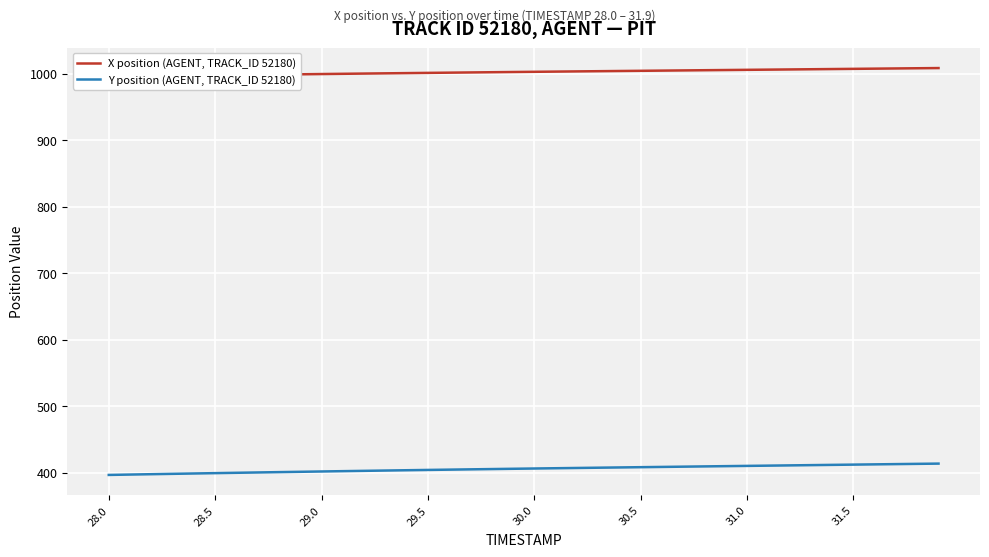

What is the lowest value of the Y position (AGENT, TRACK_ID 52180) series?

396.8